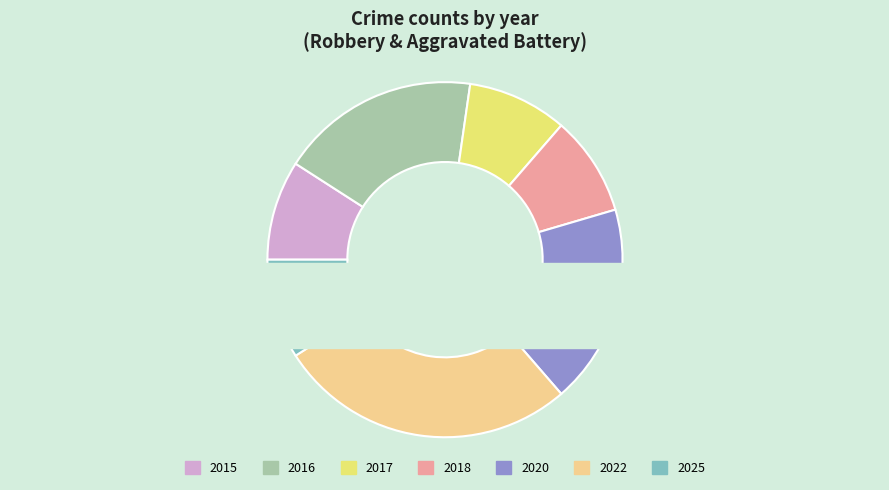

Does any single category account for the majority?

No